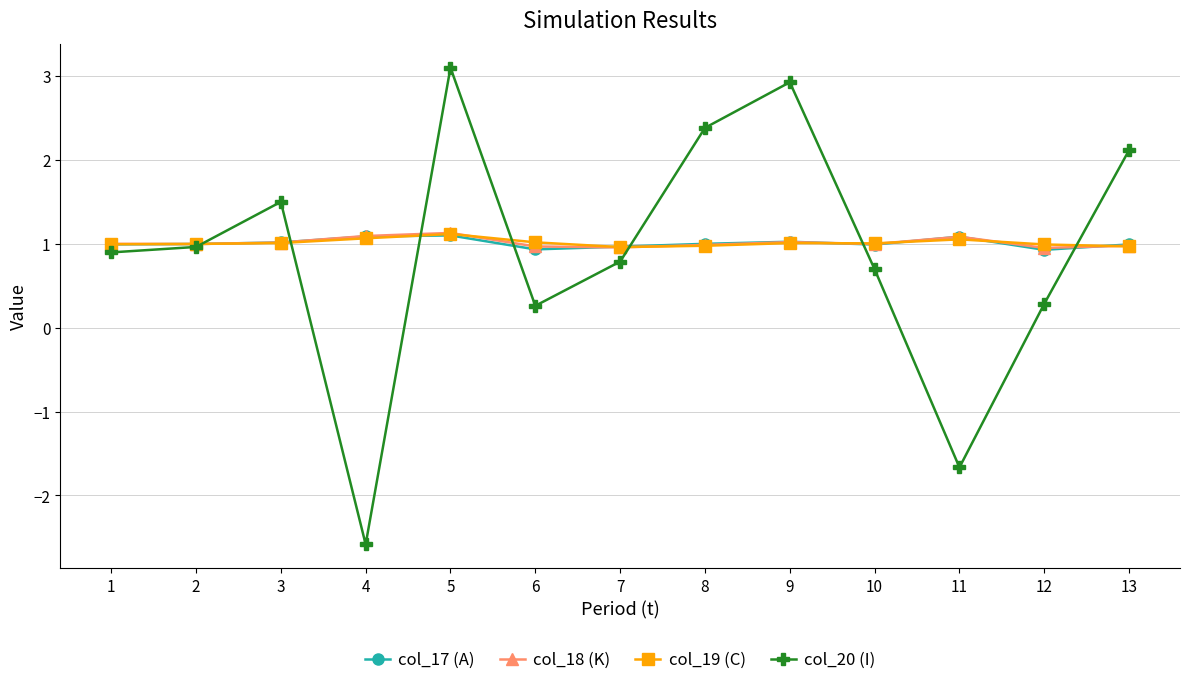

What is the value of the col_17 (A) point at the 5th from the left?

1.1